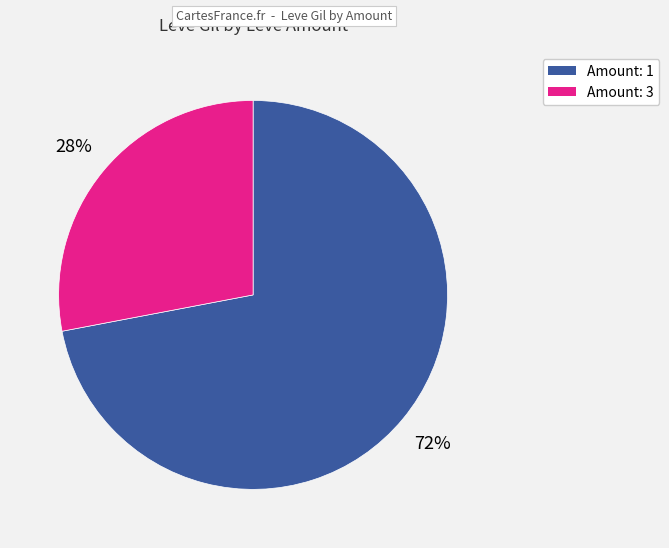

How many segments does this pie chart have?

2